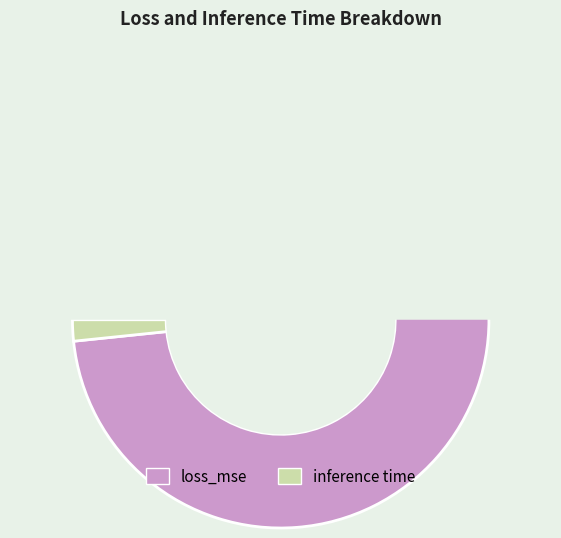

Which slice is the smallest?

inference time